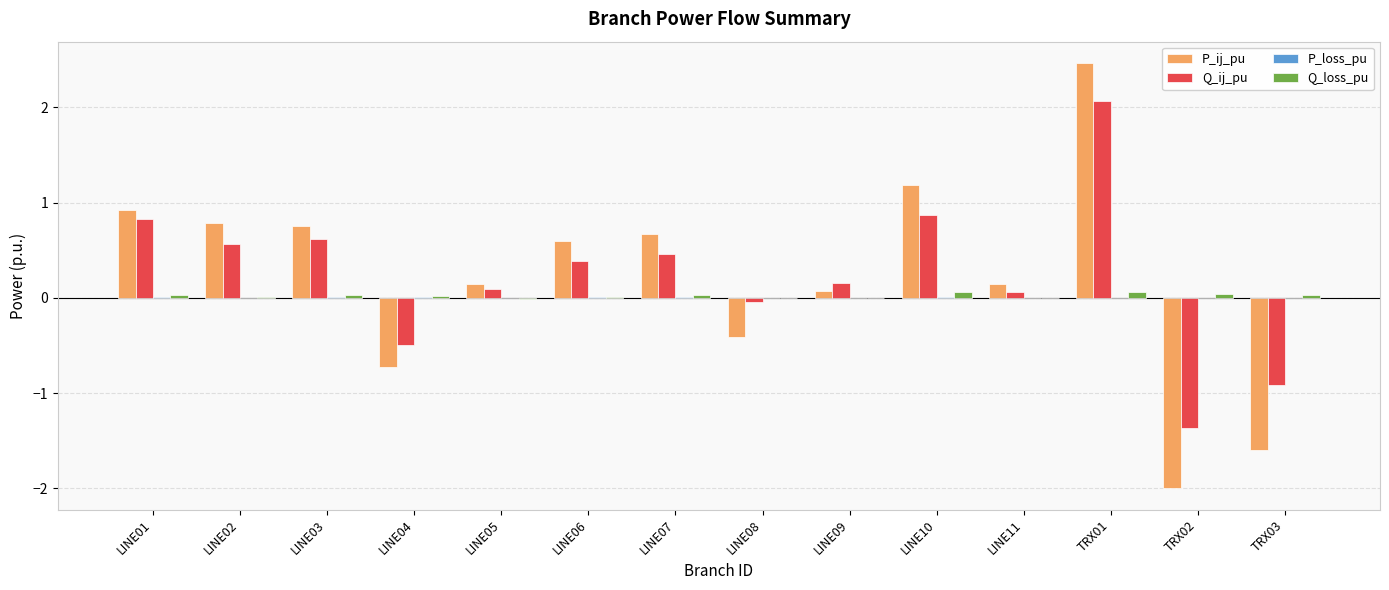

At which category is the sum across all series the highest?

TRX01